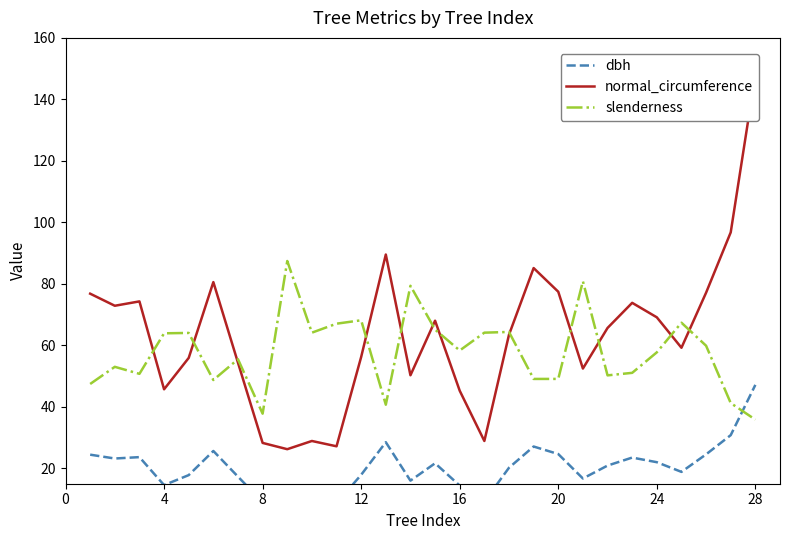

True or false: slenderness has a value of 35.8 at 28.

True